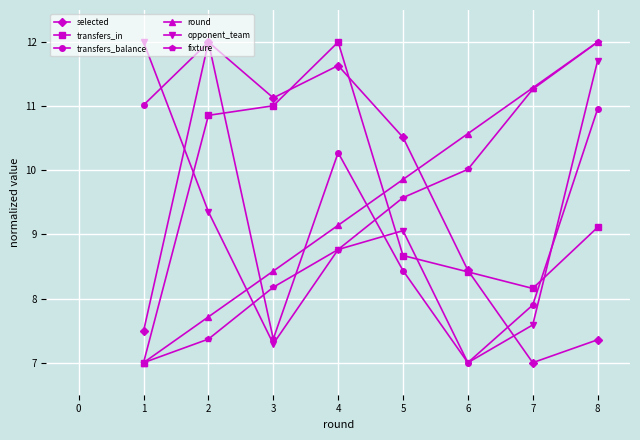

What is the value of the transfers_balance point at the 1st from the left?

11.0